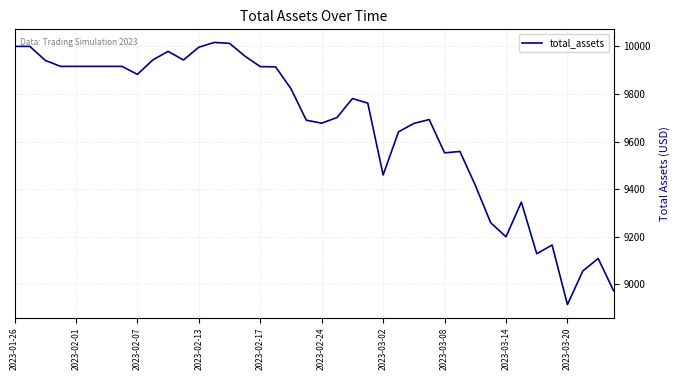

What is the maximum value shown in the chart?

10016.6